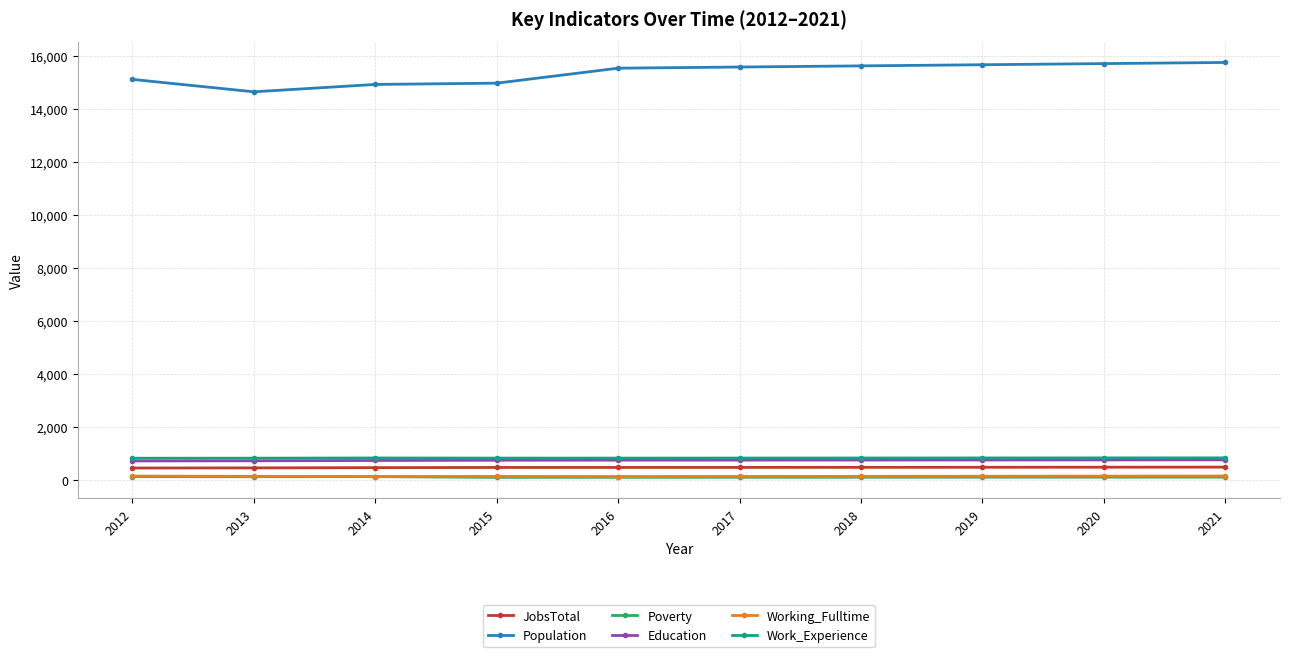

The Work_Experience series shows 842 at 2021. True or false?

True